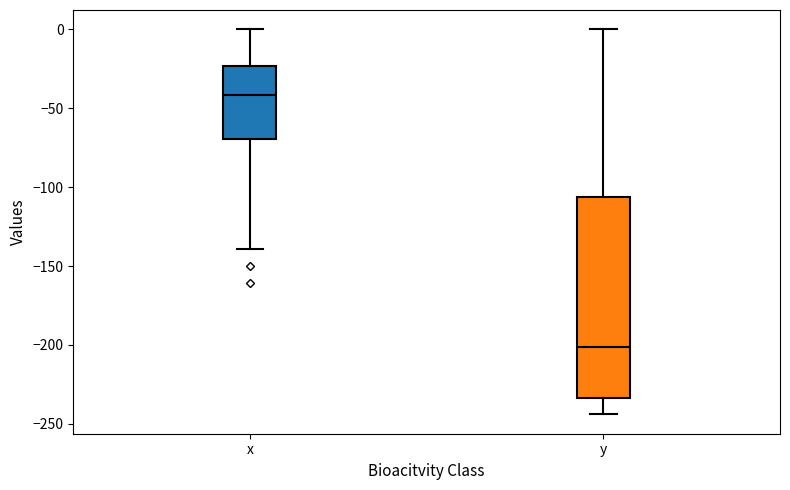

Which box's median line is the highest?

x